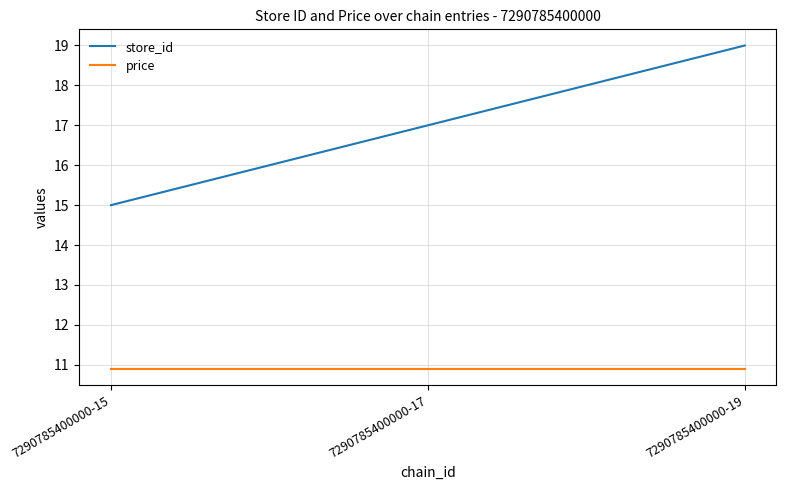

Rank the series by their average value, from highest to lowest.

store_id, price